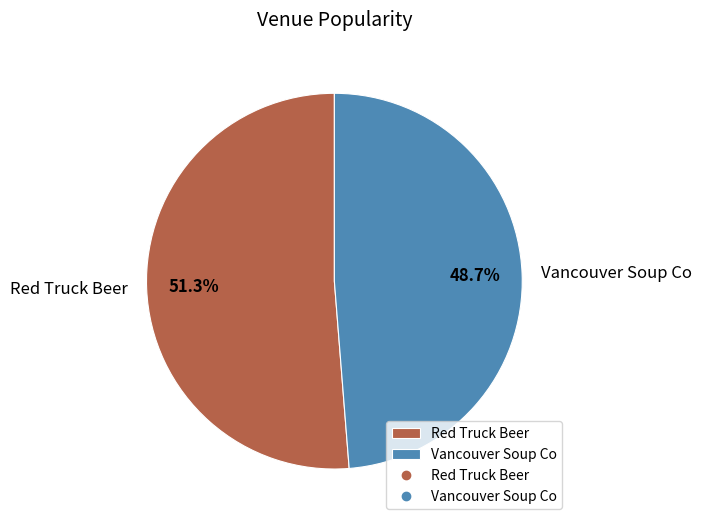

Between Red Truck Beer and Vancouver Soup Co, which is larger?

Red Truck Beer